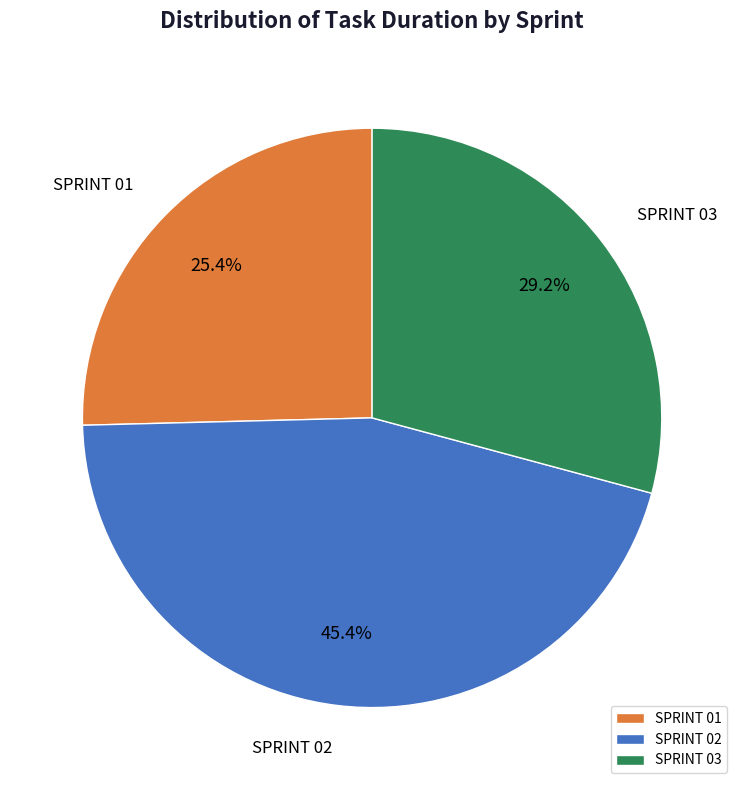

Which has a higher value, SPRINT 02 or SPRINT 03?

SPRINT 02